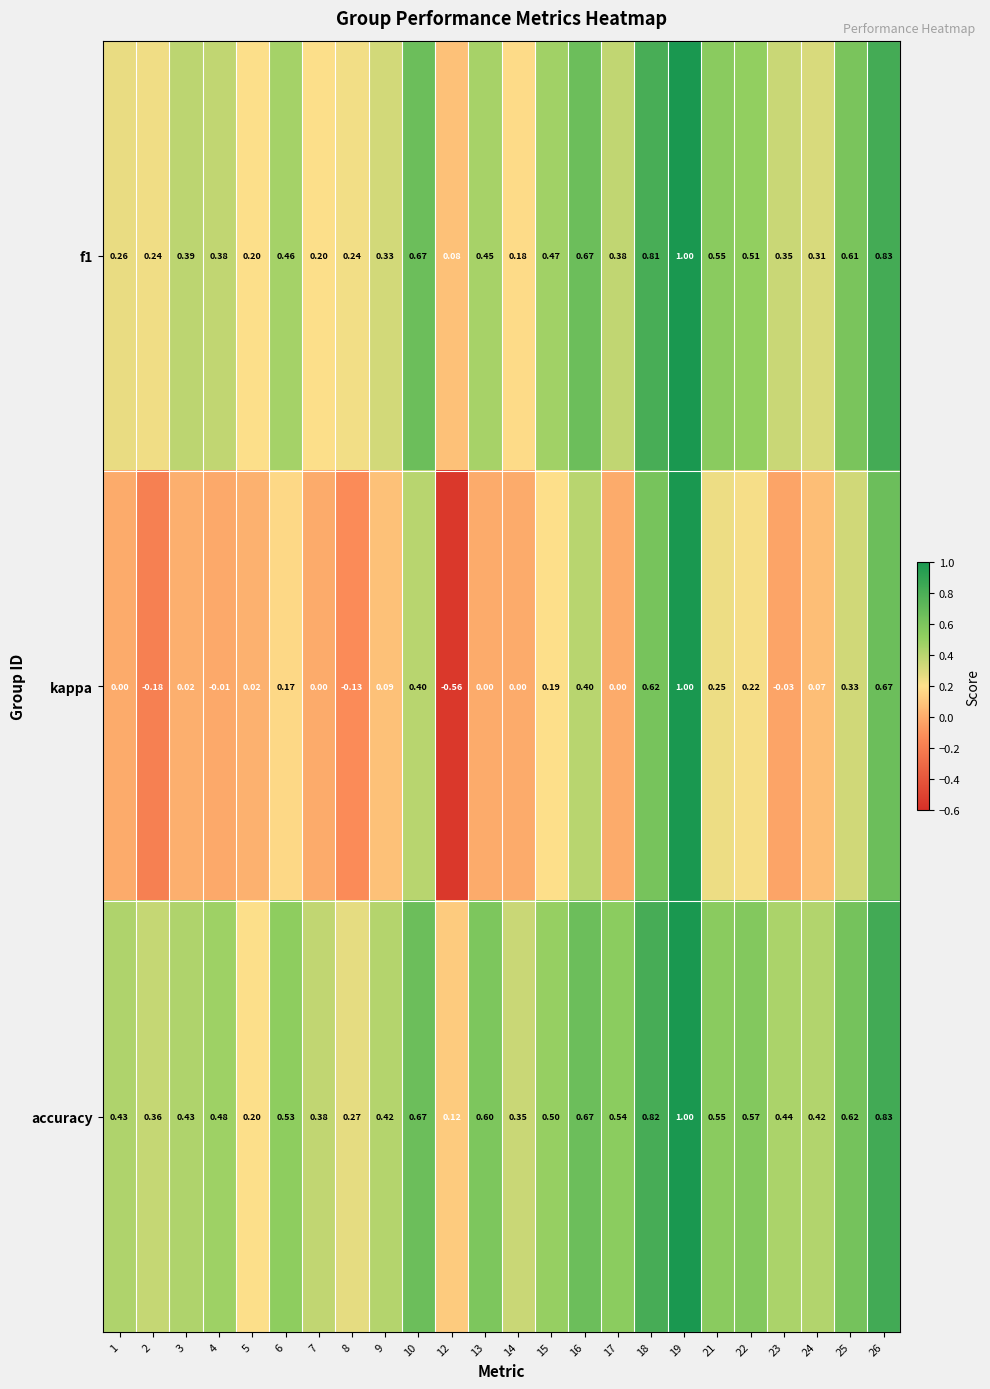

Which series has the largest total across all categories?

accuracy